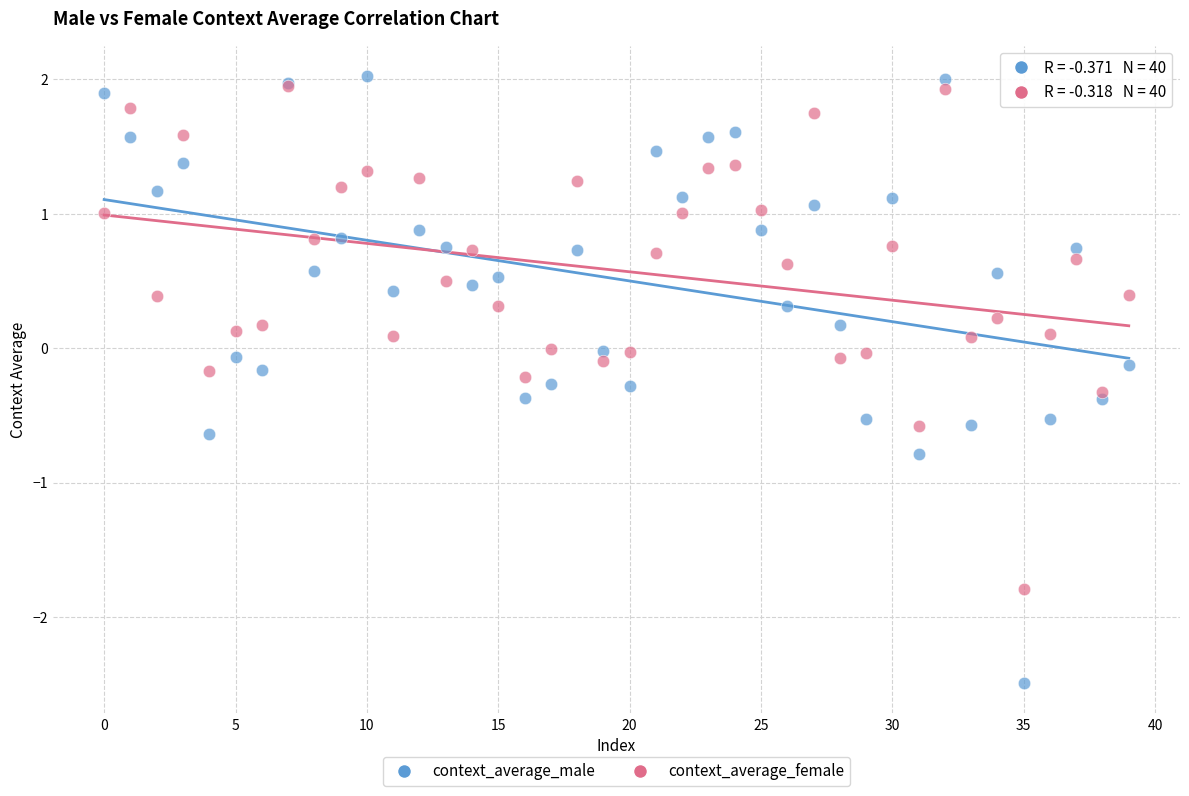

What are all the series names shown in the legend?

context_average_male, context_average_female